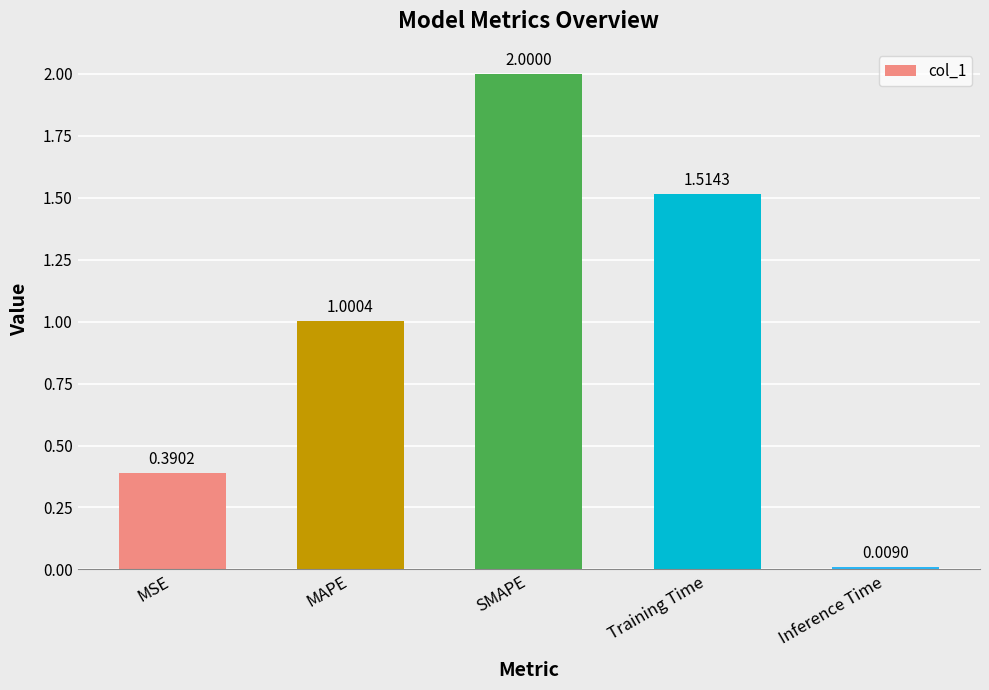

List the labels in order of value, smallest first.

Inference Time, MSE, MAPE, Training Time, SMAPE